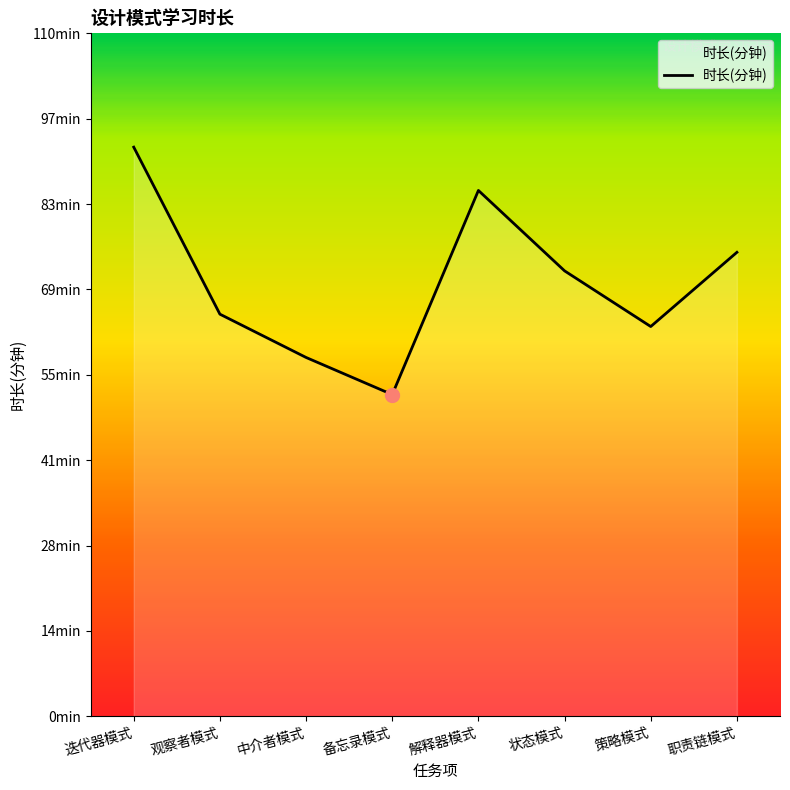

The value at 状态模式 is 72. True or false?

True